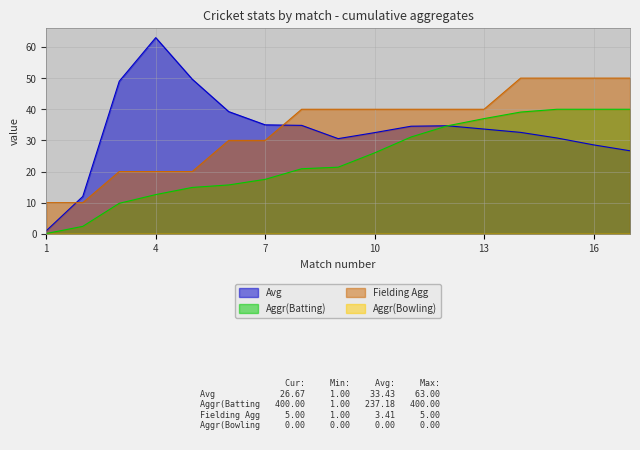

List the labels in order of Avg value, largest first.

4, 5, 3, 6, 7, 8, 12, 11, 13, 14, 10, 15, 9, 16, 17, 2, 1